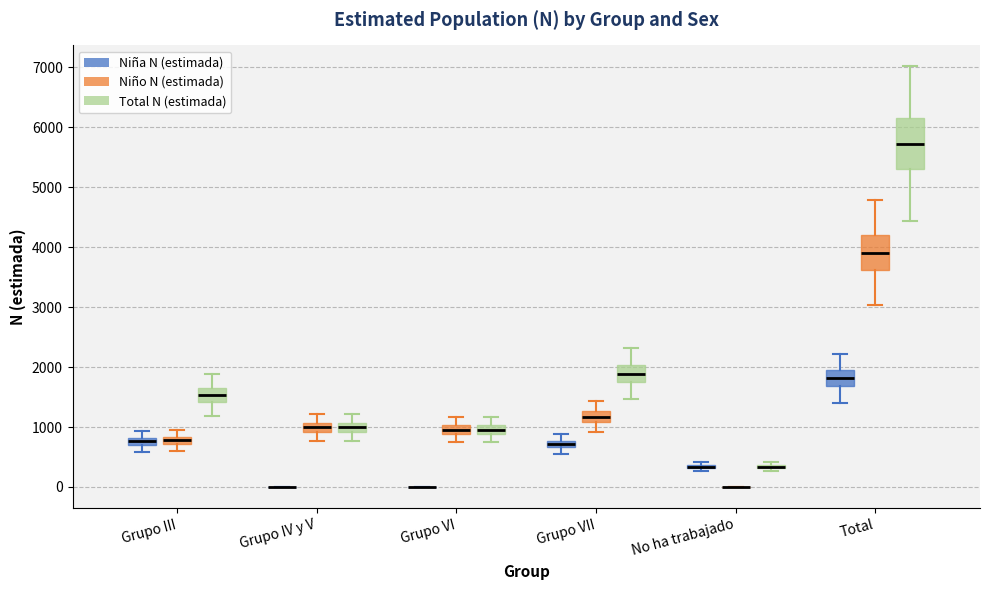

Where is the lower edge of the box for Total (Niño N (estimada)) on the y-axis? The values are not printed on the chart, so give them approximately, as read against the axis.

3600